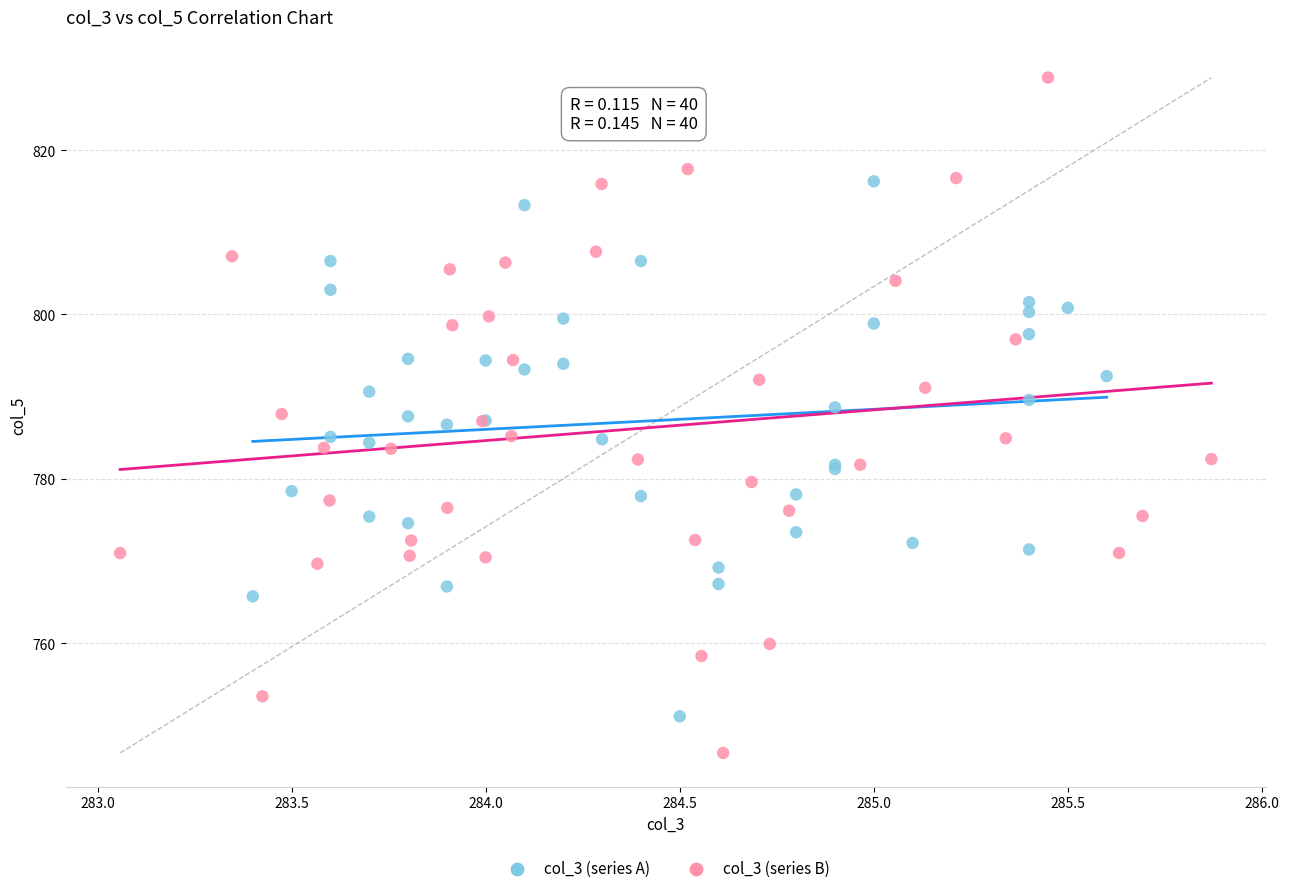

Which series reaches the minimum Y coordinate?

col_3 (series B)